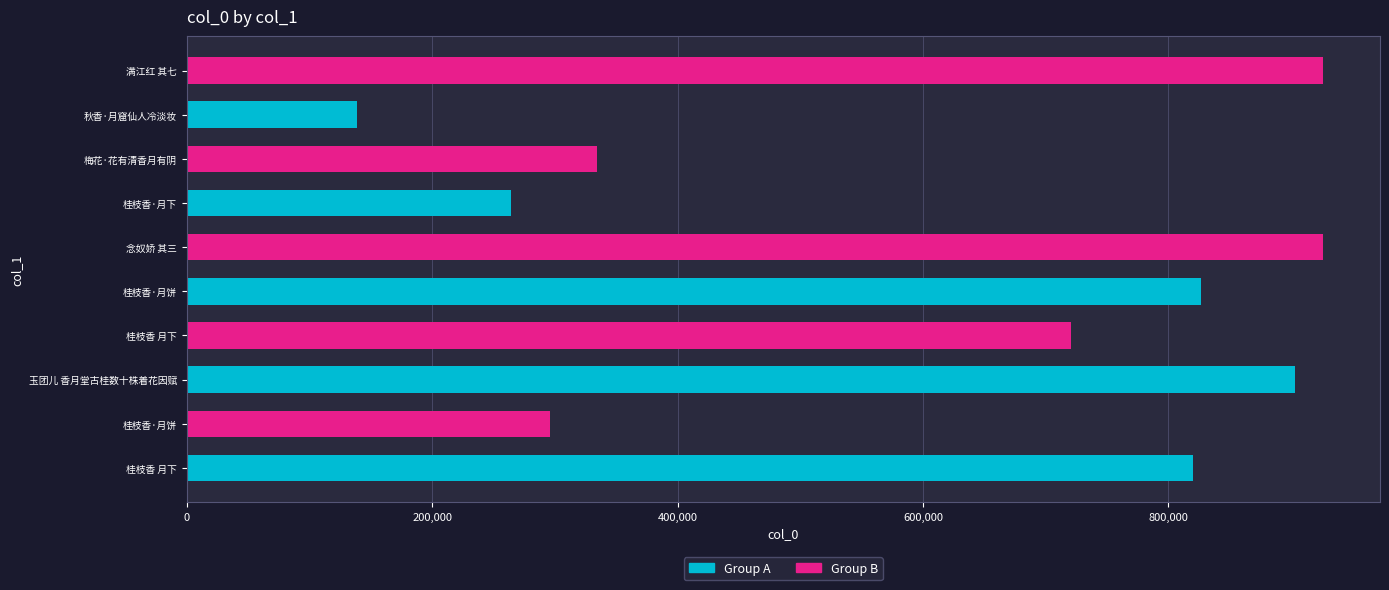

At which category does the chart reach its peak across all series?

满江红 其七